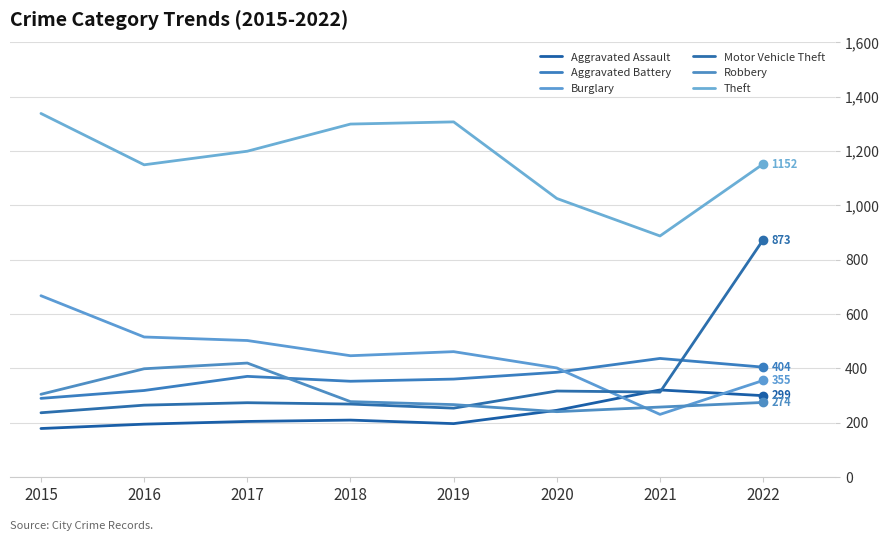

What is the maximum value for Motor Vehicle Theft?

873